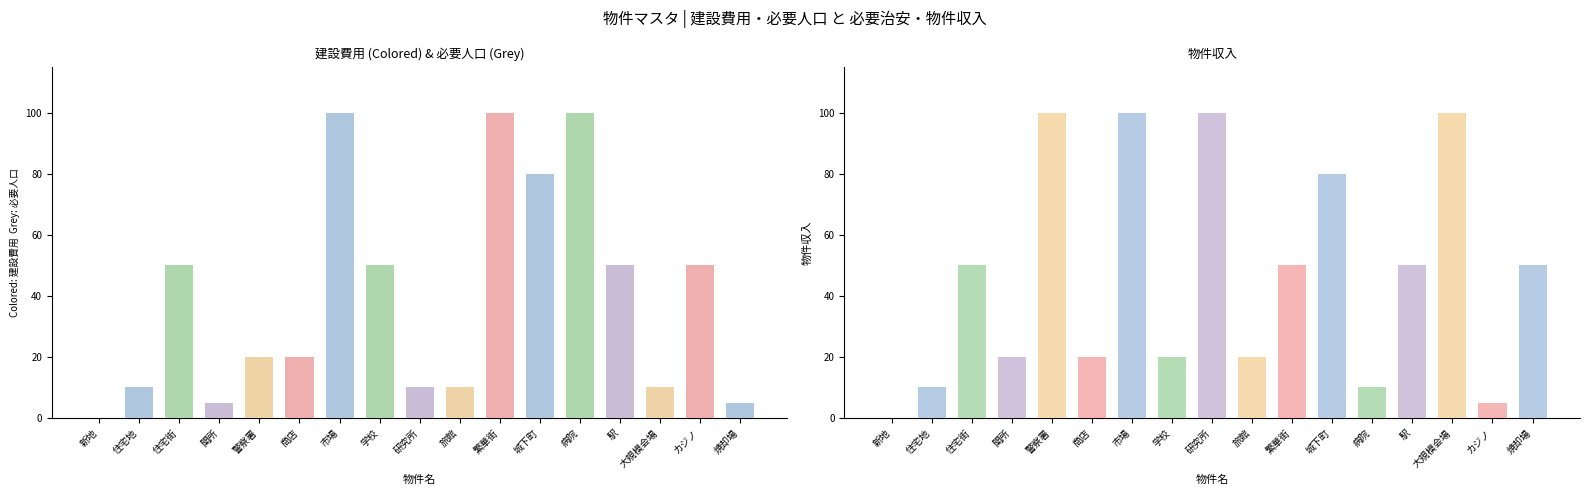

How many values are below 20?

7